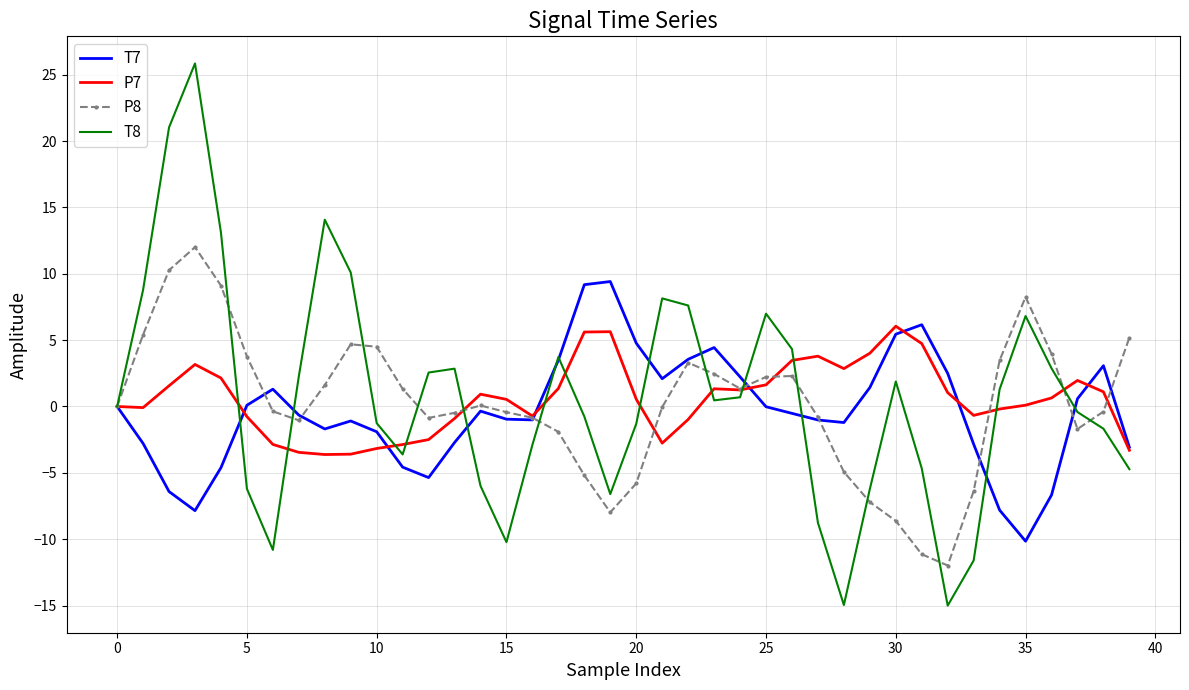

Rank the series by their maximum value, from lowest to highest.

P7, T7, P8, T8